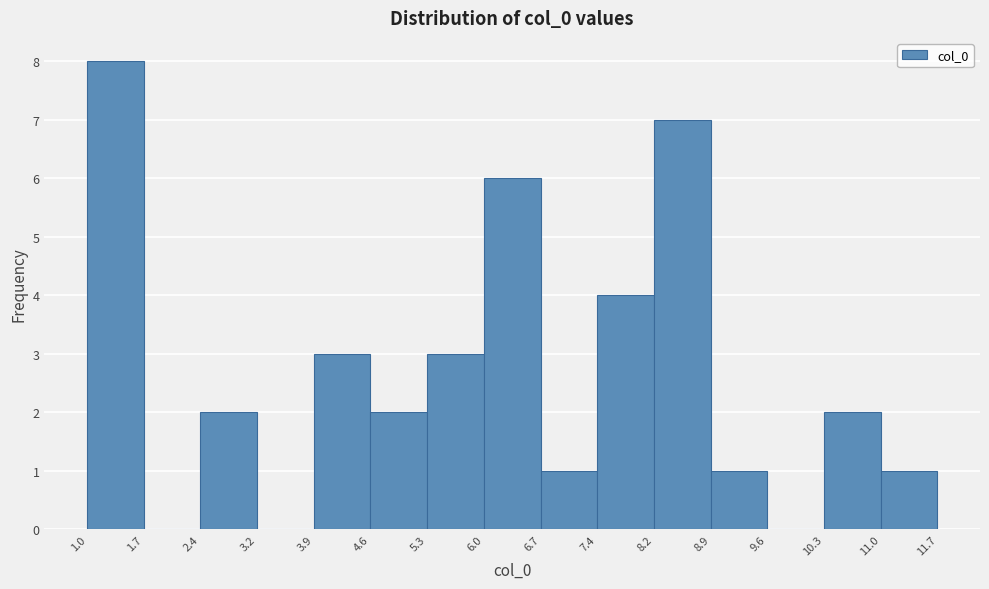

Reading left to right, list every bar in this chart as the range it spans on the x-axis followed by its height. The values are not printed on the chart, so give them approximately, as read against the axis.

1.0 to 1.7: 8
1.7 to 2.4: 0
2.4 to 3.2: 2
3.2 to 3.9: 0
3.9 to 4.6: 3
4.6 to 5.3: 2
5.3 to 6.0: 3
6.0 to 6.7: 6
6.7 to 7.4: 1
7.4 to 8.2: 4
8.2 to 8.9: 7
8.9 to 9.6: 1
9.6 to 10.3: 0
10.3 to 11.0: 2
11.0 to 11.7: 1